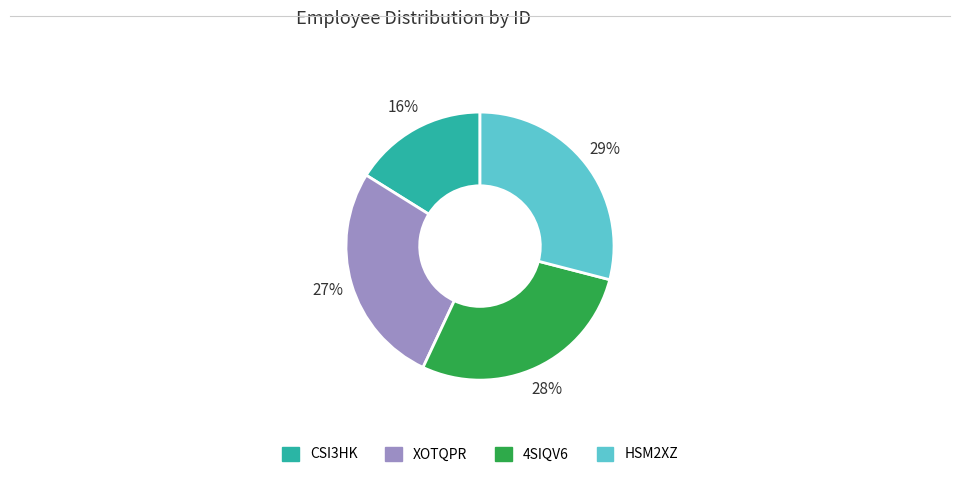

The 4SIQV6 slice represents 16% of the pie. True or false?

False